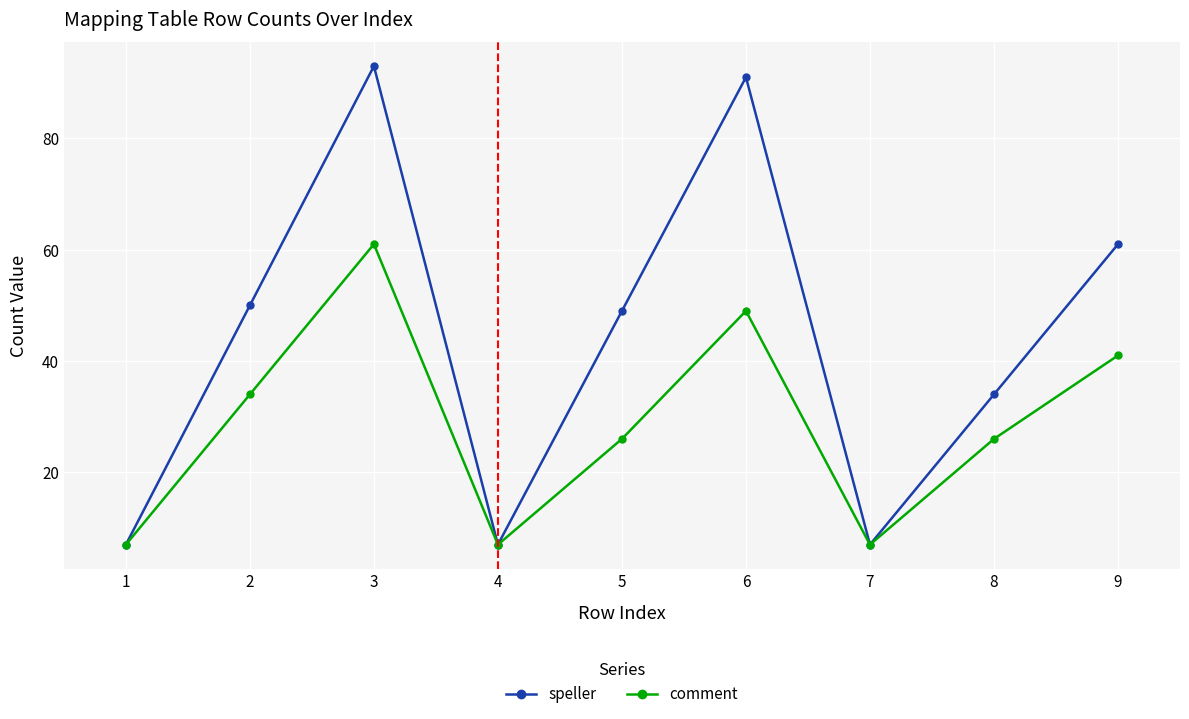

How many speller values are between 7 and 61?

7